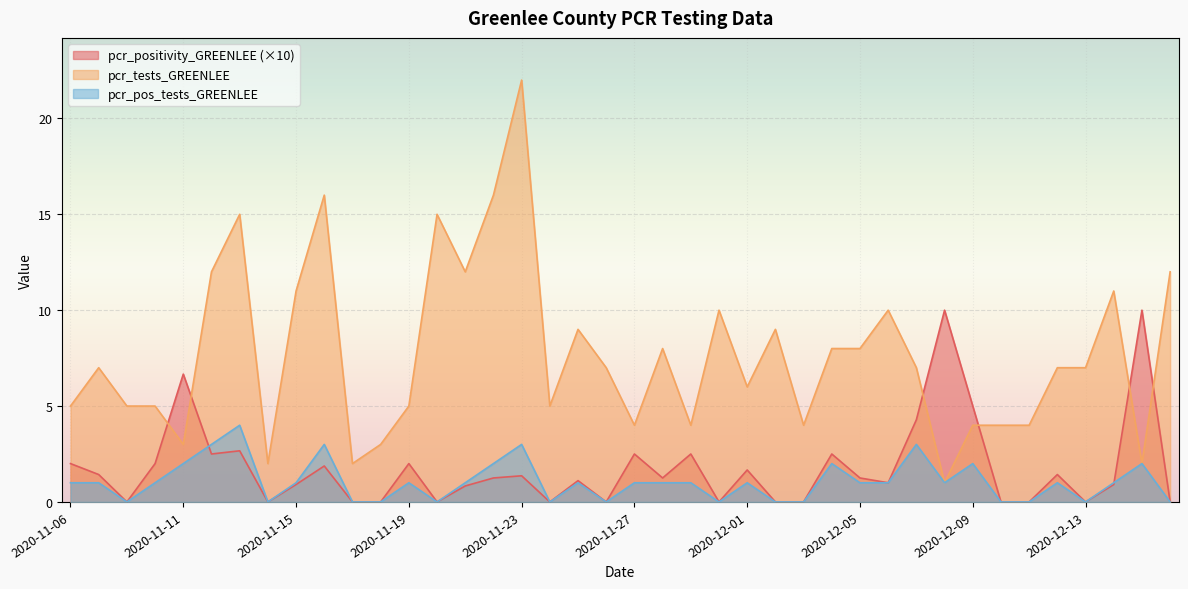

How many lines are shown in the chart?

3